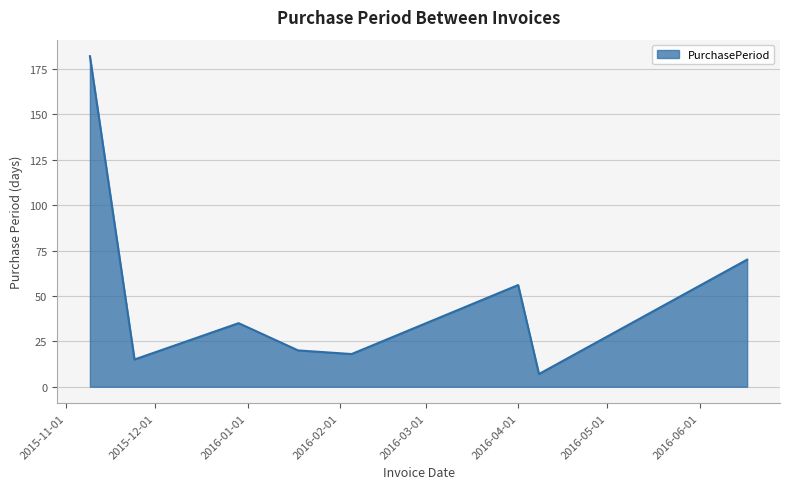

What is the greatest value displayed?

182